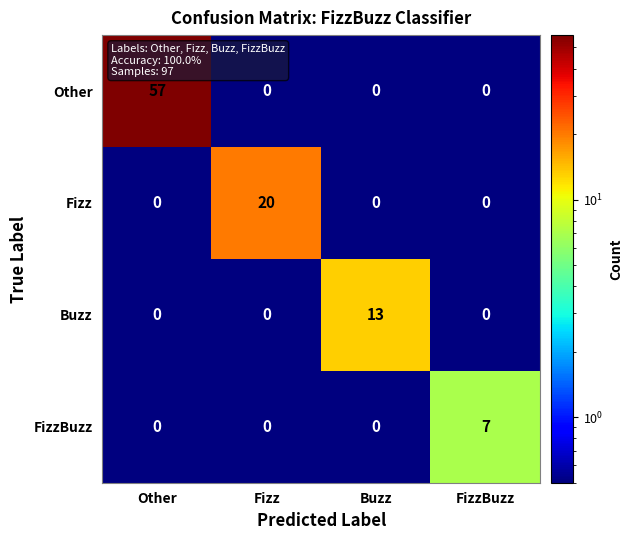

What is the minimum value shown in the chart?

0